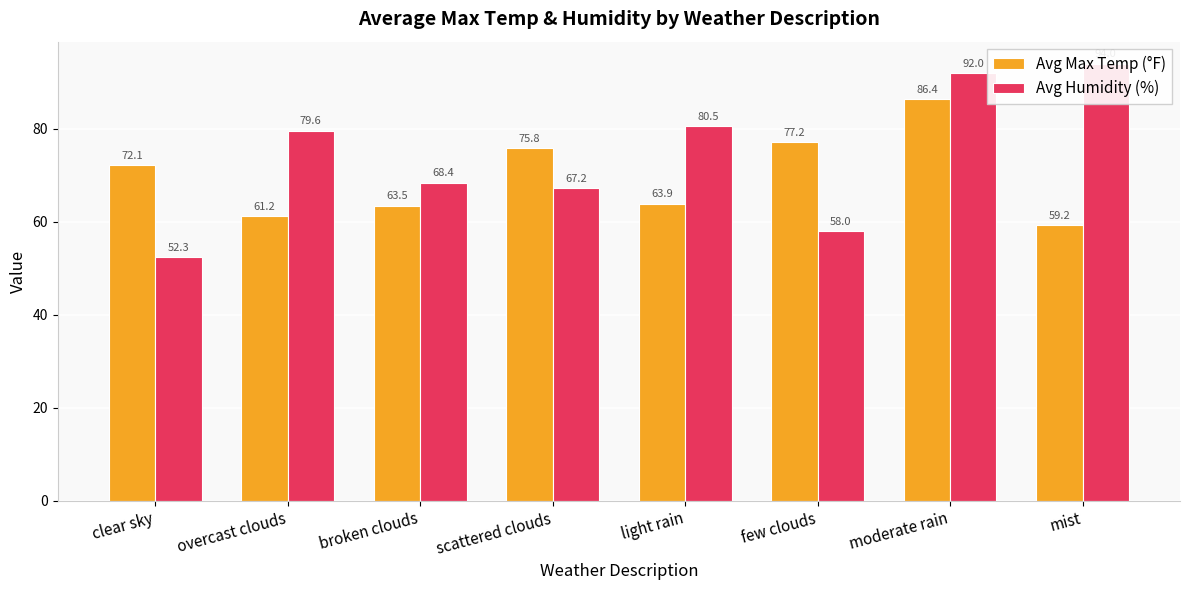

Rank the series by their maximum value, from highest to lowest.

Avg Humidity (%), Avg Max Temp (°F)